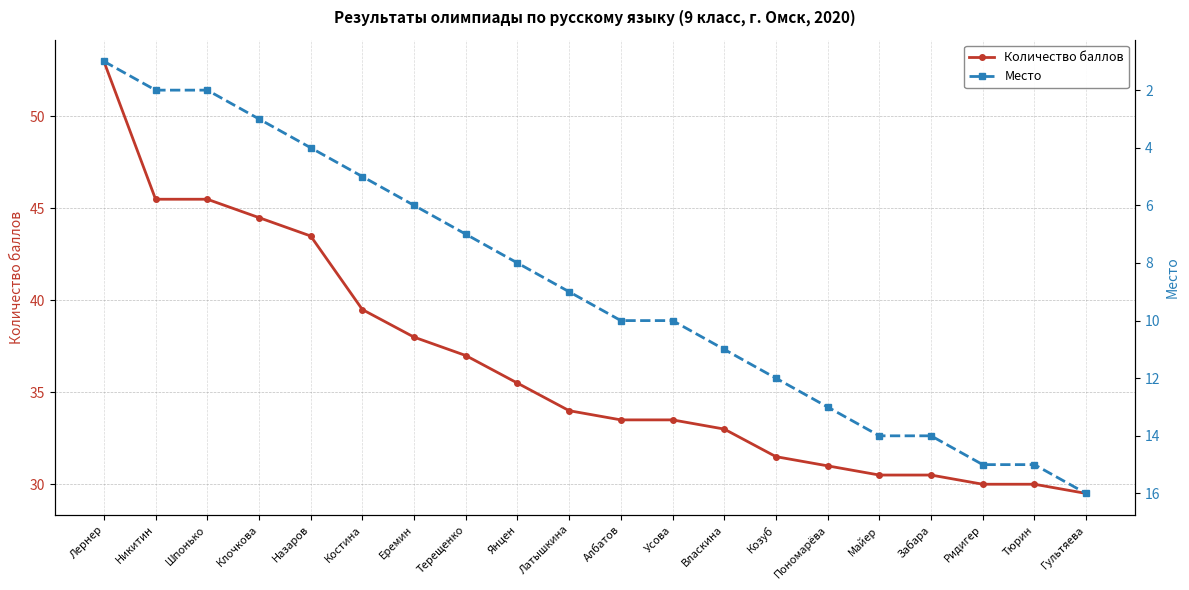

How many data points in Место are above 10?

8